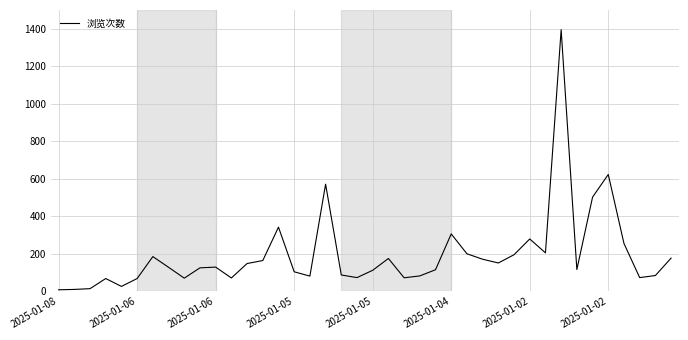

What is the greatest value displayed?

1395